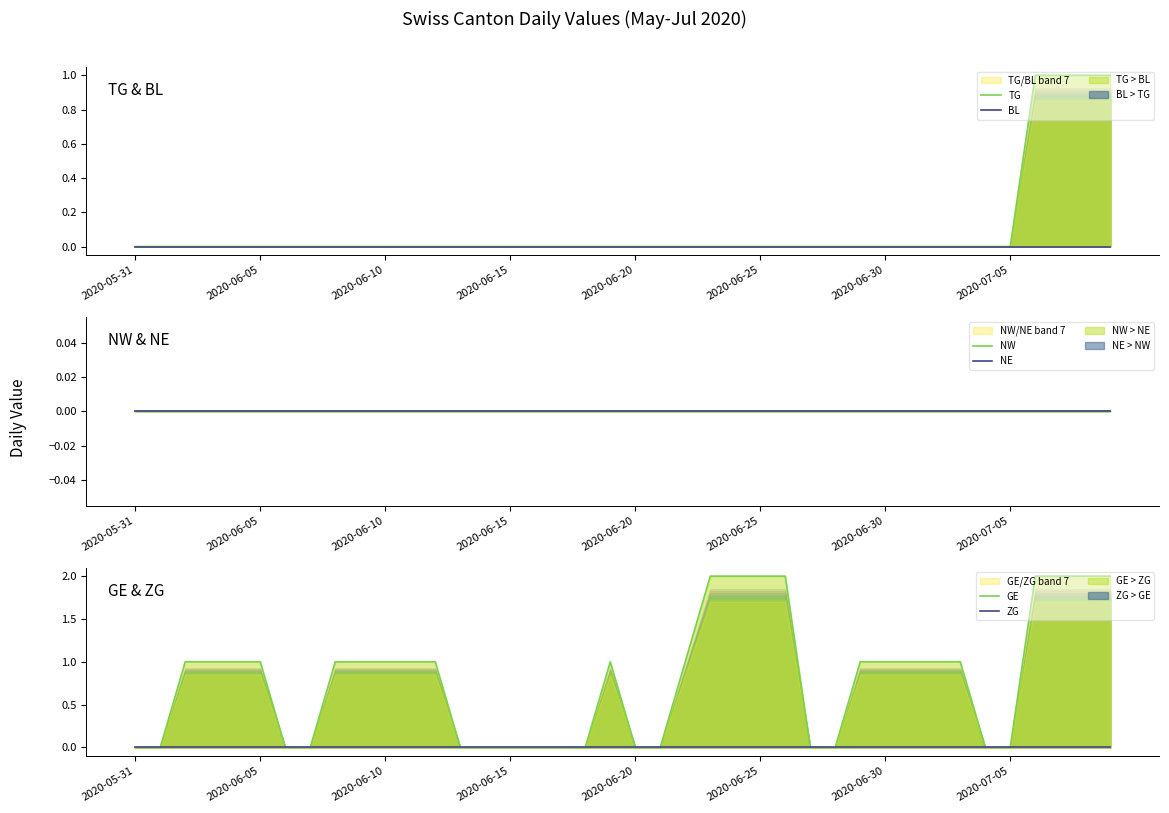

At how many categories does at least one series exceed 0?

24